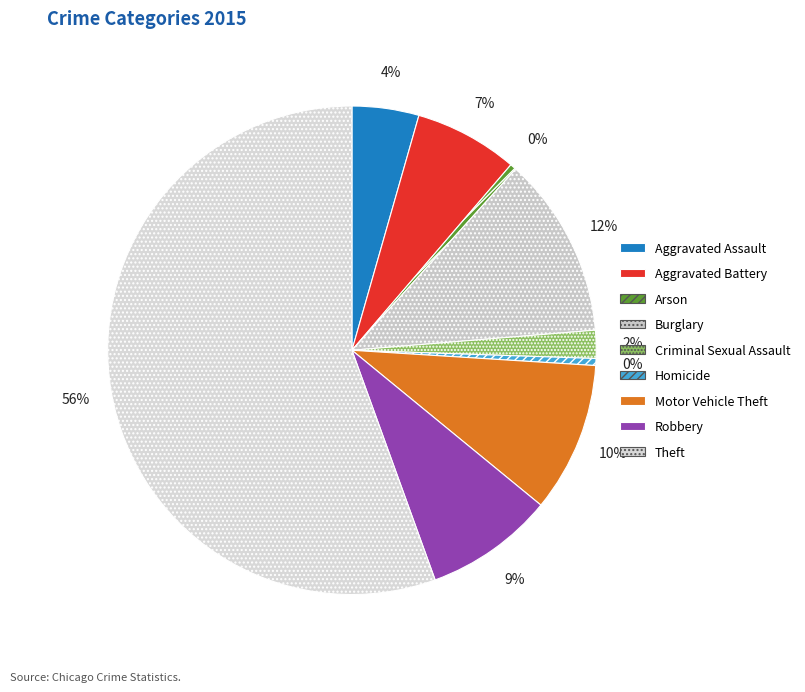

To the nearest percent, what is the average slice percentage?

11%